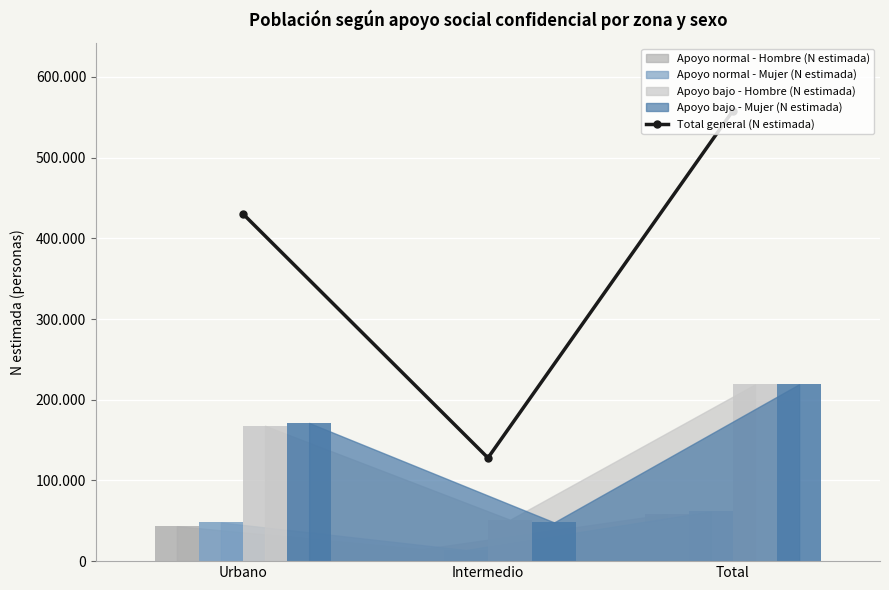

List the labels in order of value, smallest first.

Intermedio, Urbano, Total